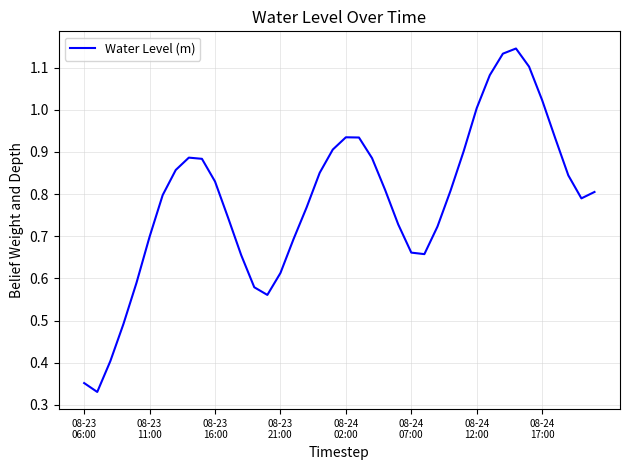

Does the chart have visible grid lines?

Yes